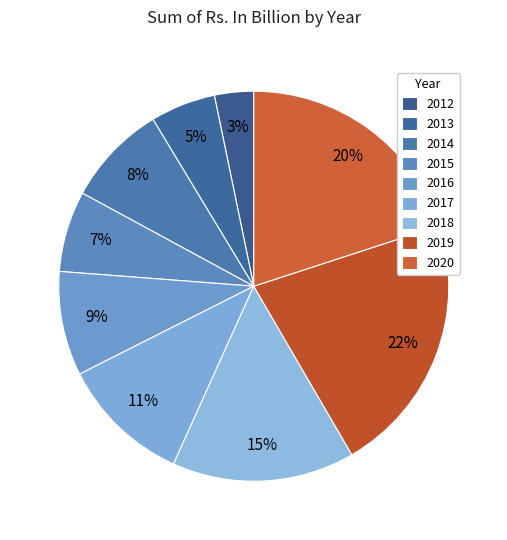

What is the total percentage of 2015 and 2018?

21.8%